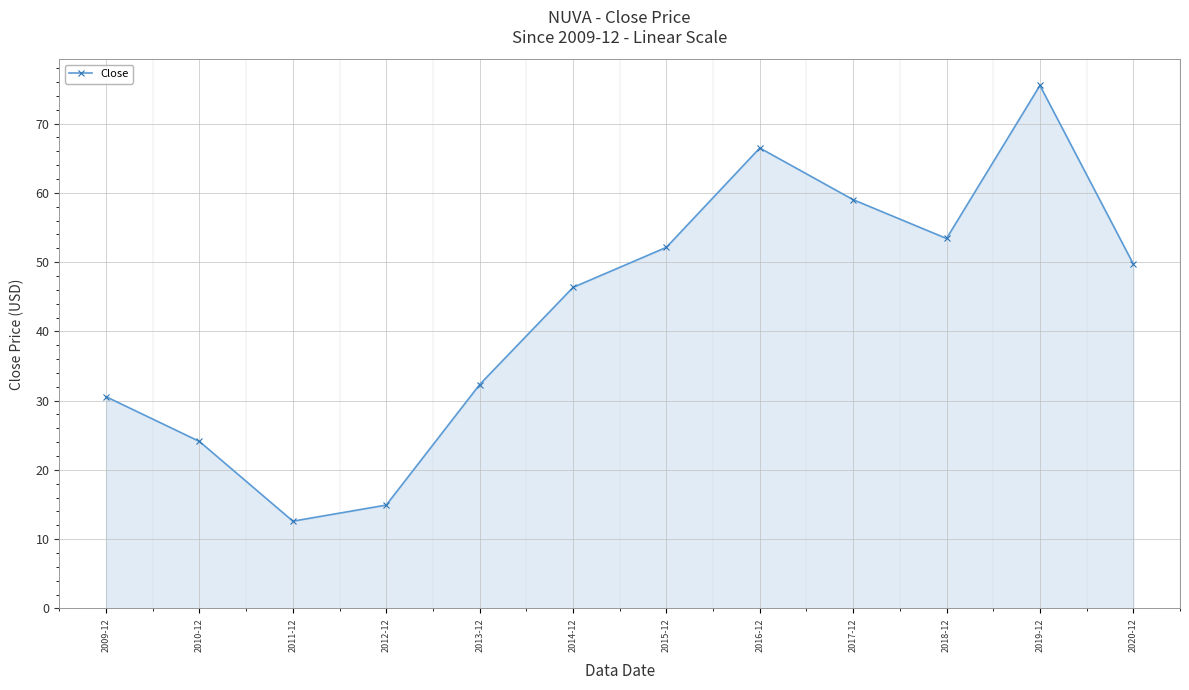

True or false: there are more than 0 points higher than both neighbors.

True